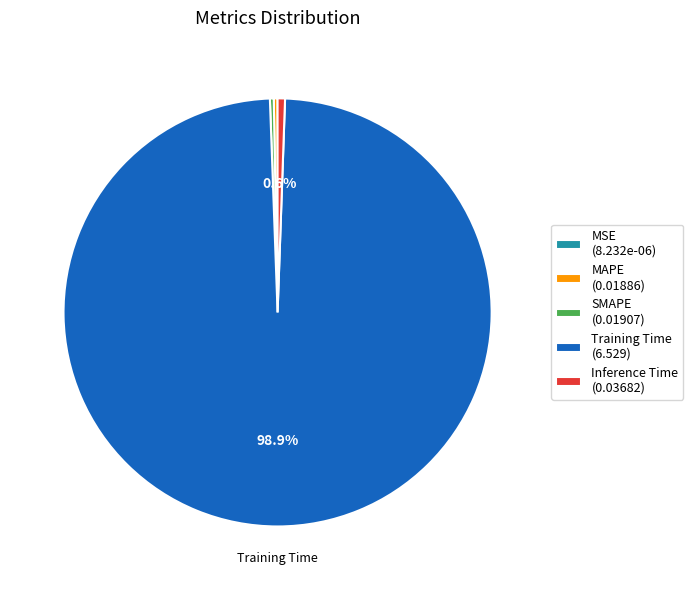

To the nearest percent, what is the difference between the largest and smallest slice percentages?

99%